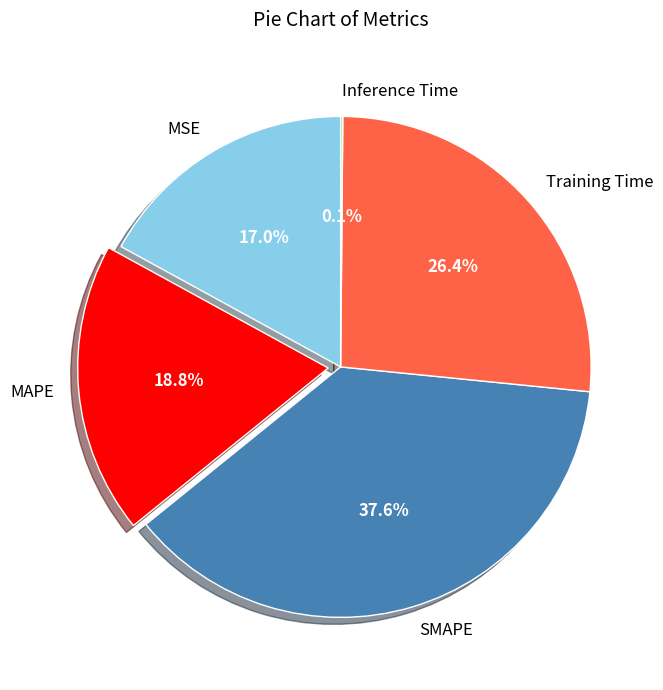

The SMAPE slice represents 38% of the pie. True or false?

True